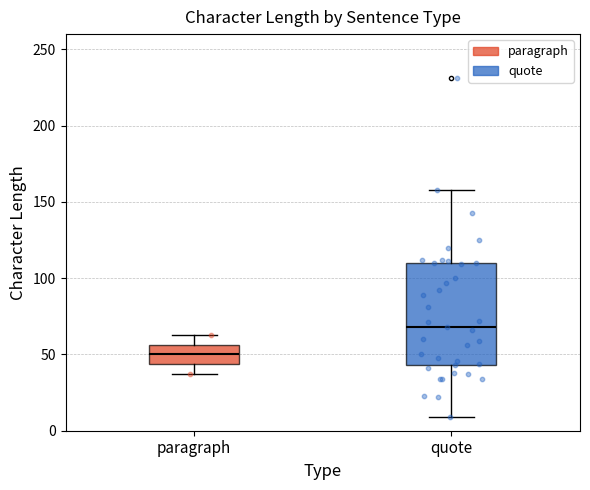

Reading left to right, transcribe this box plot: for each box, give where its median line is, the range the box spans, and where its two whiskers end, as read against the y-axis. The values are not printed on the chart, so give them approximately, as read against the axis.

paragraph: median 50, box 45 to 55, whiskers 35 to 65
quote: median 70, box 45 to 110, whiskers 10 to 160